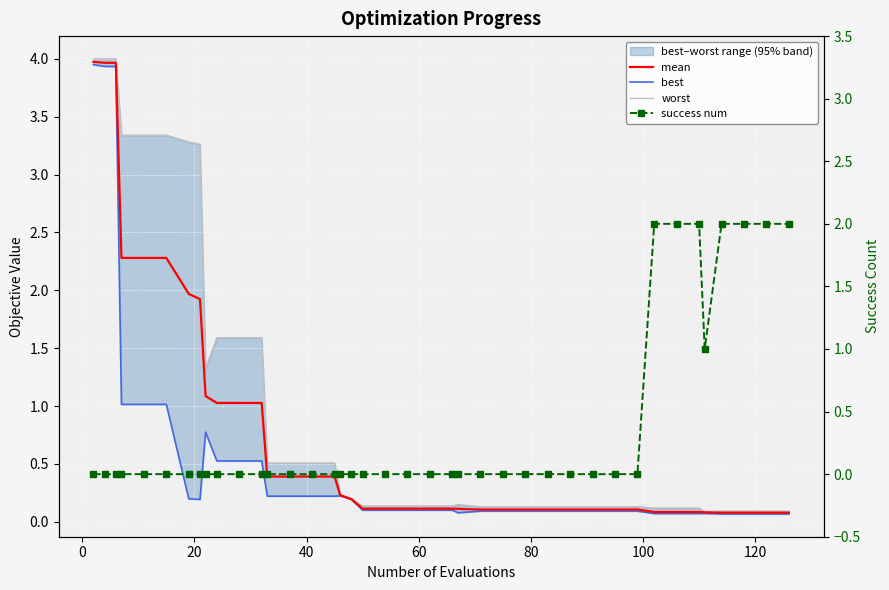

Reading right to left, extract all data points from this chart.

mean: 0.1	0.1	0.1	0.1	0.1	0.1	0.1	0.1	0.1	0.1	0.1	0.1	0.1	0.1	0.1	0.1	0.1	0.1	0.1	0.1	0.1	0.1	0.2	0.2	0.4	0.4	0.4	0.4	1.0	1.0	1.0	1.1	1.9	2.0	2.3	2.3	2.3	4.0	4.0	4.0
best: 0.1	0.1	0.1	0.1	0.1	0.1	0.1	0.1	0.1	0.1	0.1	0.1	0.1	0.1	0.1	0.1	0.1	0.1	0.1	0.1	0.1	0.1	0.2	0.2	0.2	0.2	0.2	0.2	0.5	0.5	0.5	0.8	0.2	0.2	1.0	1.0	1.0	3.9	3.9	4.0
worst: 0.1	0.1	0.1	0.1	0.1	0.1	0.1	0.1	0.1	0.1	0.1	0.1	0.1	0.1	0.1	0.1	0.1	0.1	0.1	0.1	0.1	0.1	0.2	0.2	0.5	0.5	0.5	0.5	1.6	1.6	1.6	1.3	3.3	3.3	3.3	3.3	3.3	4.0	4.0	4.0
success num: 2.0	2.0	2.0	2.0	1.0	2.0	2.0	2.0	0.0	0.0	0.0	0.0	0.0	0.0	0.0	0.0	0.0	0.0	0.0	0.0	0.0	0.0	0.0	0.0	0.0	0.0	0.0	0.0	0.0	0.0	0.0	0.0	0.0	0.0	0.0	0.0	0.0	0.0	0.0	0.0